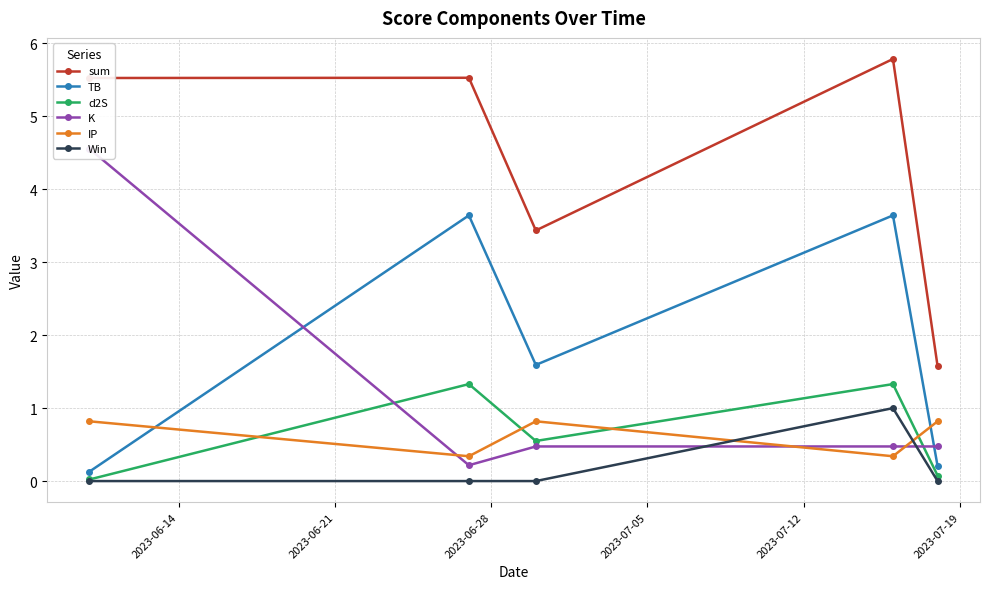

True or false: TB has more than 0 interior local peaks.

True